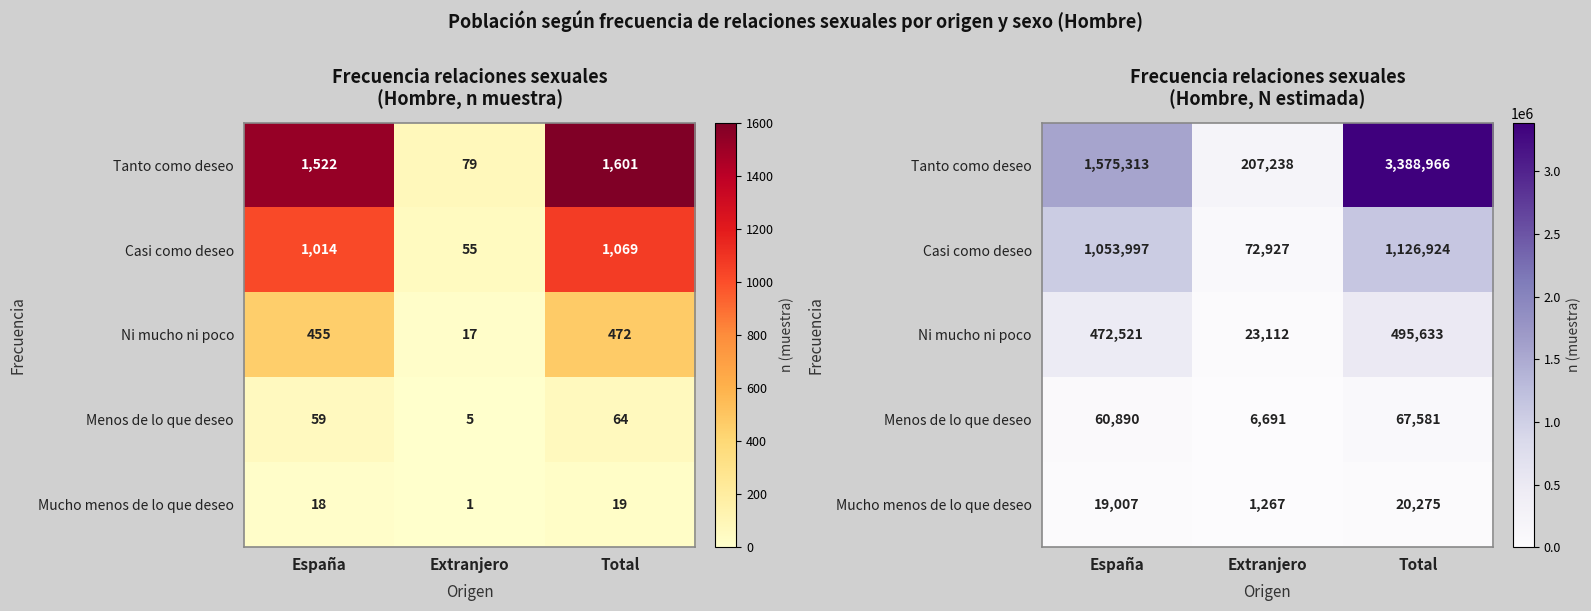

What is the sum of the Casi como deseo values at Extranjero and España?

1126924